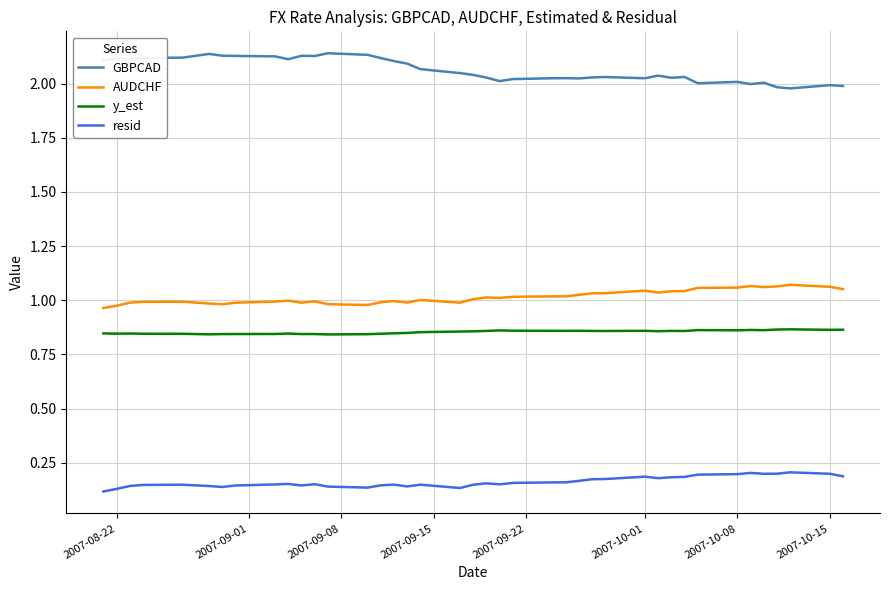

In AUDCHF, how many points are lower than both neighbors (excluding endpoints)?

8